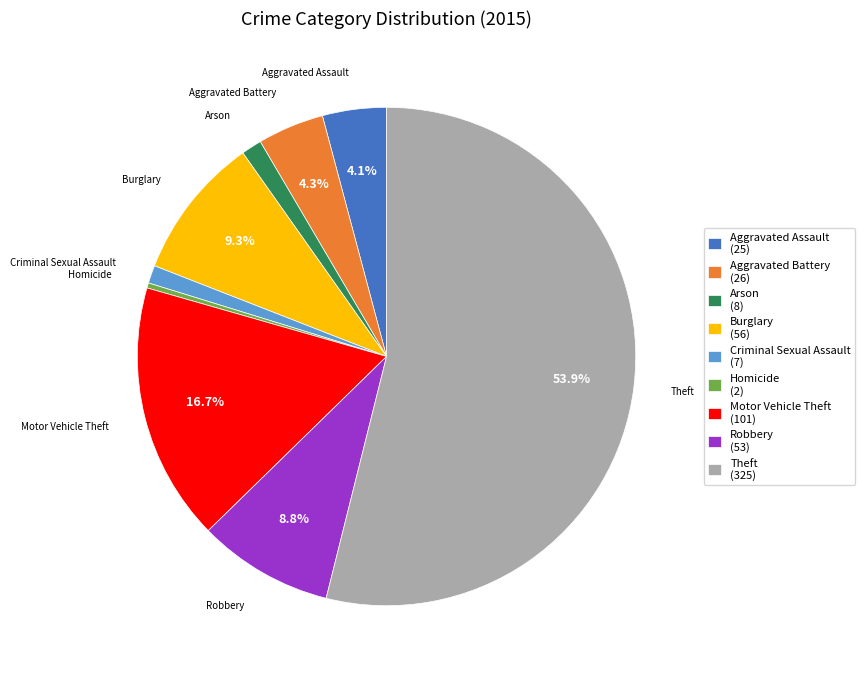

Do Theft and Homicide together represent more than half of the pie?

Yes